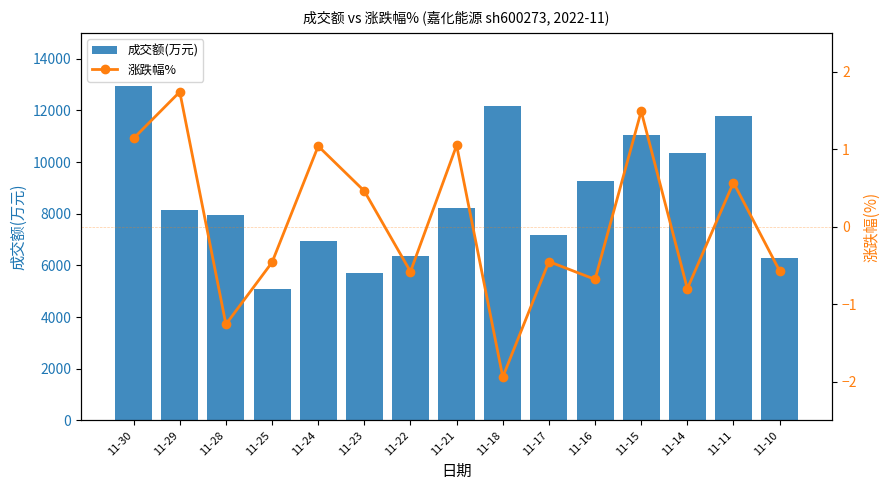

Reading right to left, extract all data points from this chart.

成交额(万元): 11-10=6274.0	11-11=11772.0	11-14=10360.0	11-15=11067.0	11-16=9280.0	11-17=7186.0	11-18=12162.0	11-21=8235.0	11-22=6359.0	11-23=5713.0	11-24=6952.0	11-25=5092.0	11-28=7945.0	11-29=8132.0	11-30=12957.0
涨跌幅%: 11-10=-0.6	11-11=0.6	11-14=-0.8	11-15=1.5	11-16=-0.7	11-17=-0.5	11-18=-1.9	11-21=1.1	11-22=-0.6	11-23=0.5	11-24=1.0	11-25=-0.5	11-28=-1.3	11-29=1.7	11-30=1.1